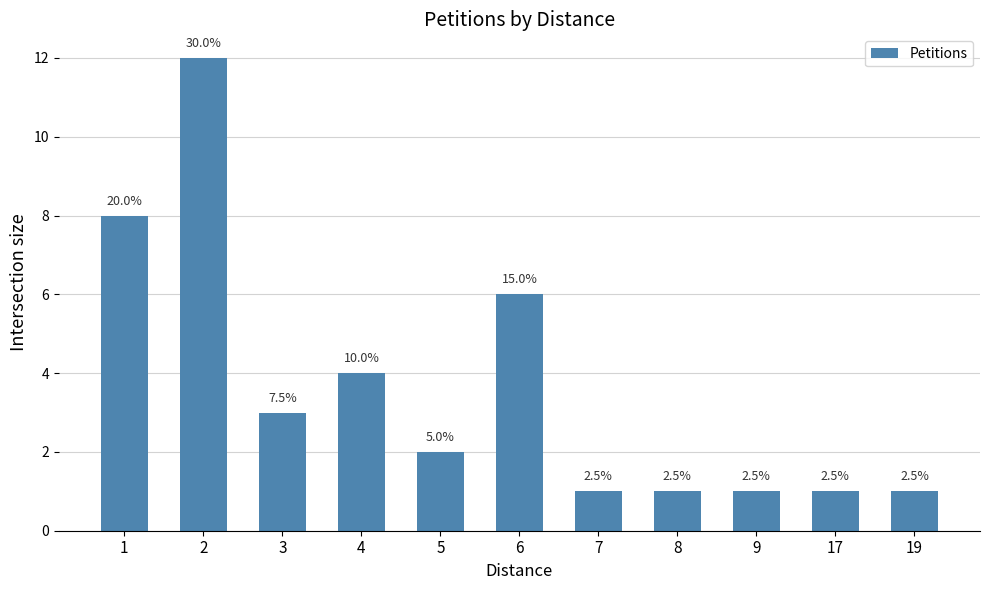

Reading left to right, transcribe all the data shown in this chart.

1=8	2=12	3=3	4=4	5=2	6=6	7=1	8=1	9=1	17=1	19=1